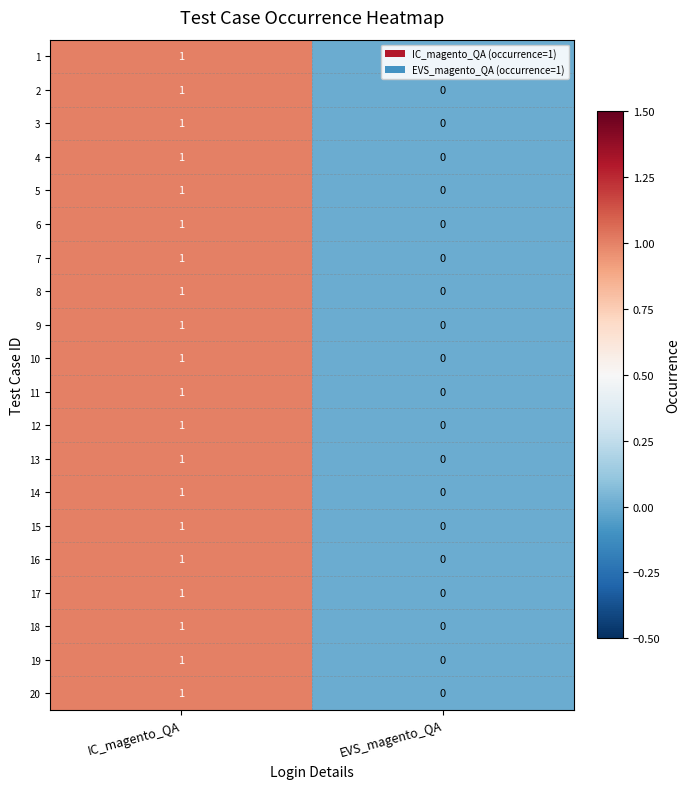

At which category is the sum across all series the highest?

IC_magento_QA